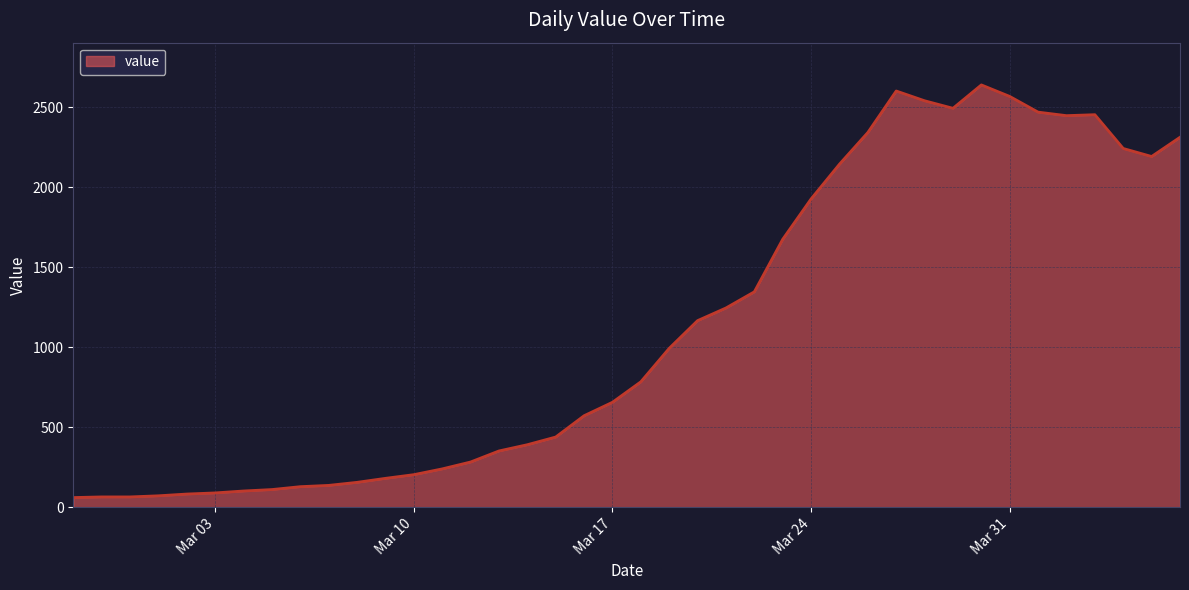

What is the difference between the maximum and minimum values?

2577